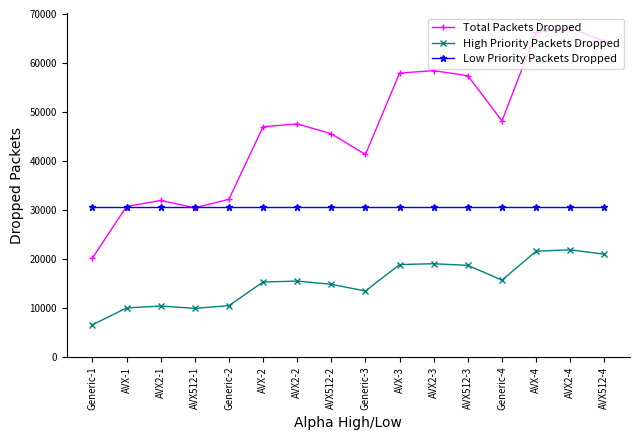

How many values in the High Priority Packets Dropped series exceed 15490?

8